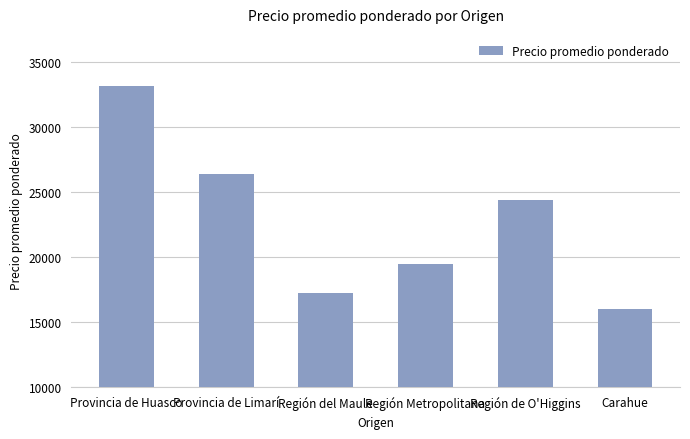

True or false: the data shows 5966 at Carahue.

False